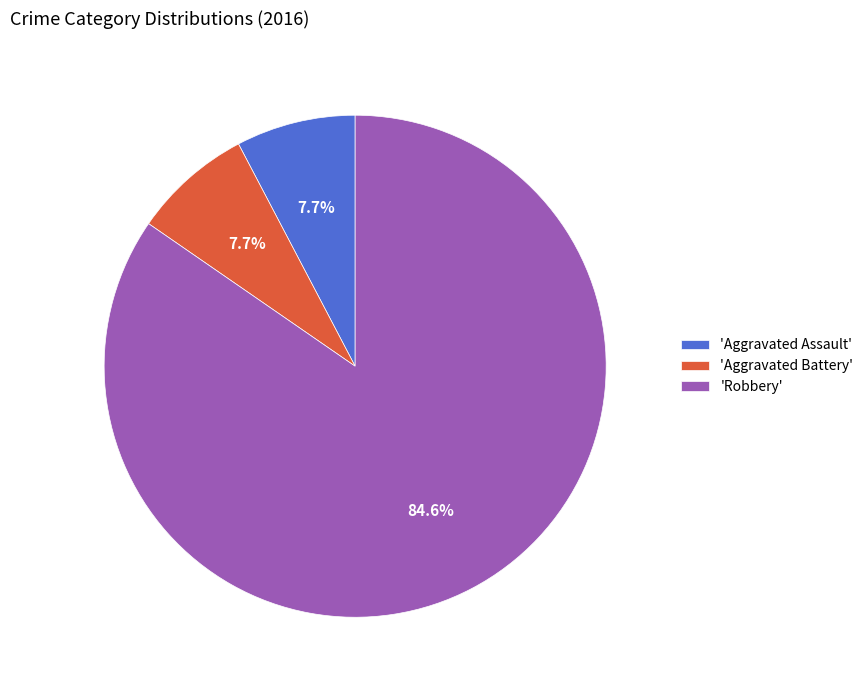

What portion of the pie excludes 'Robbery'?

15.4%